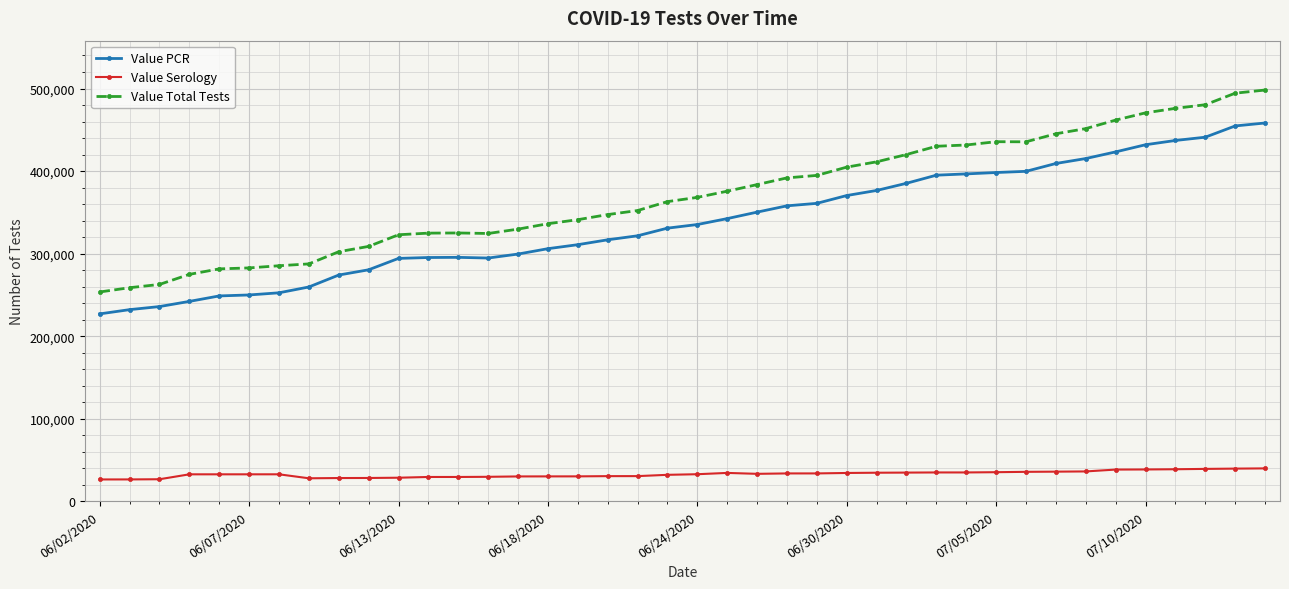

What is the greatest value displayed?

498179